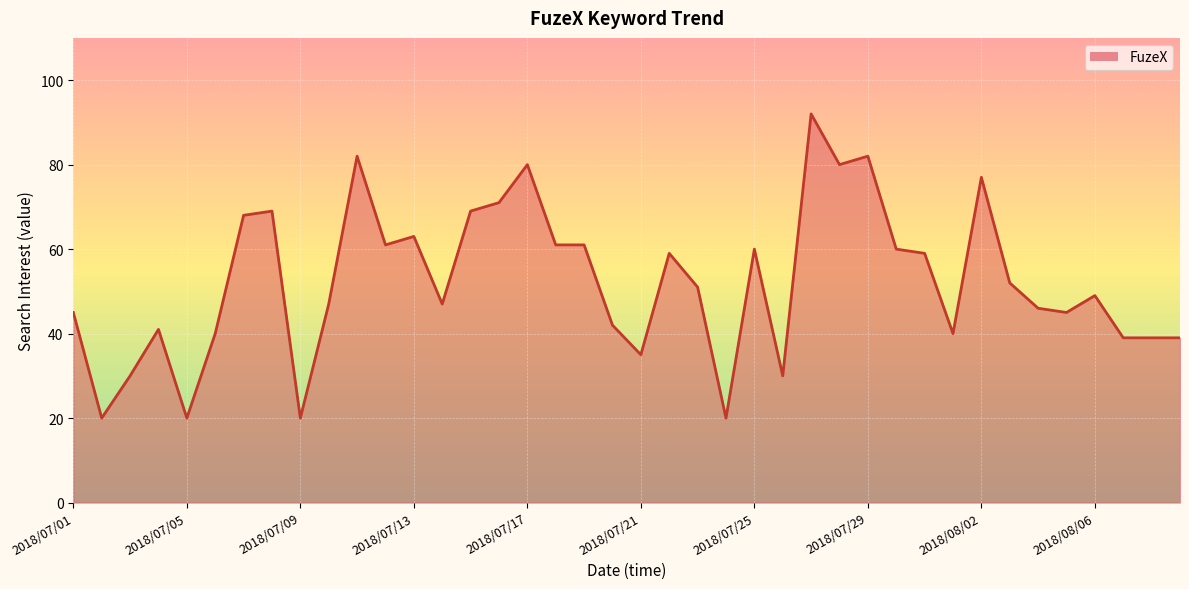

Reading right to left, what are all the values shown in this chart?

39	39	39	49	45	46	52	77	40	59	60	82	80	92	30	60	20	51	59	35	42	61	61	80	71	69	47	63	61	82	47	20	69	68	40	20	41	30	20	45